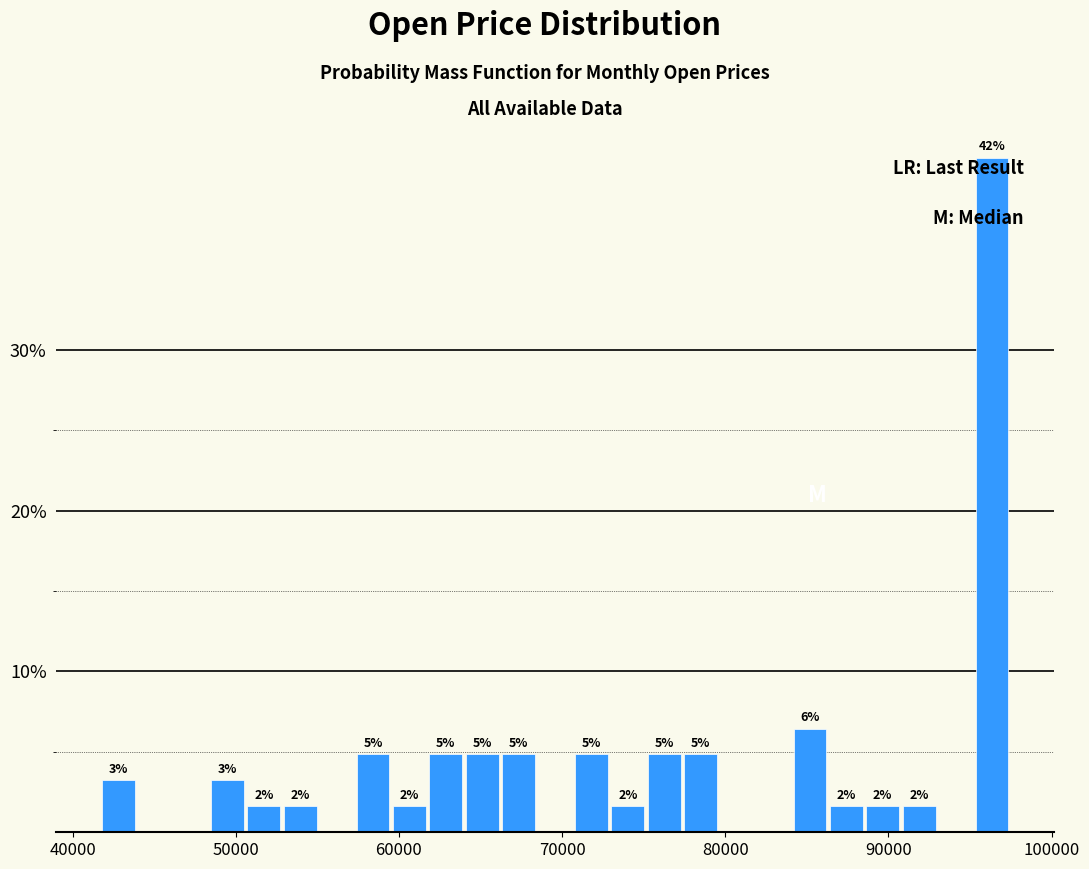

Around what value on the x-axis is the tallest bar? Give the approximate position of its centre, as read against the axis.

96000